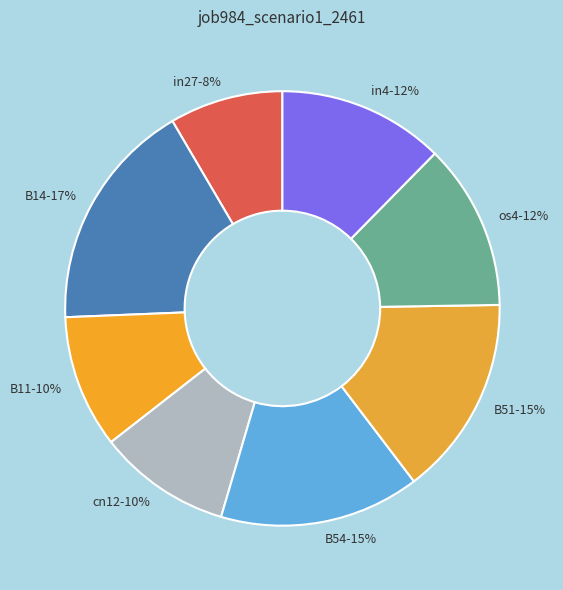

To the nearest percent, what is the difference between the largest and smallest slice percentages?

9%